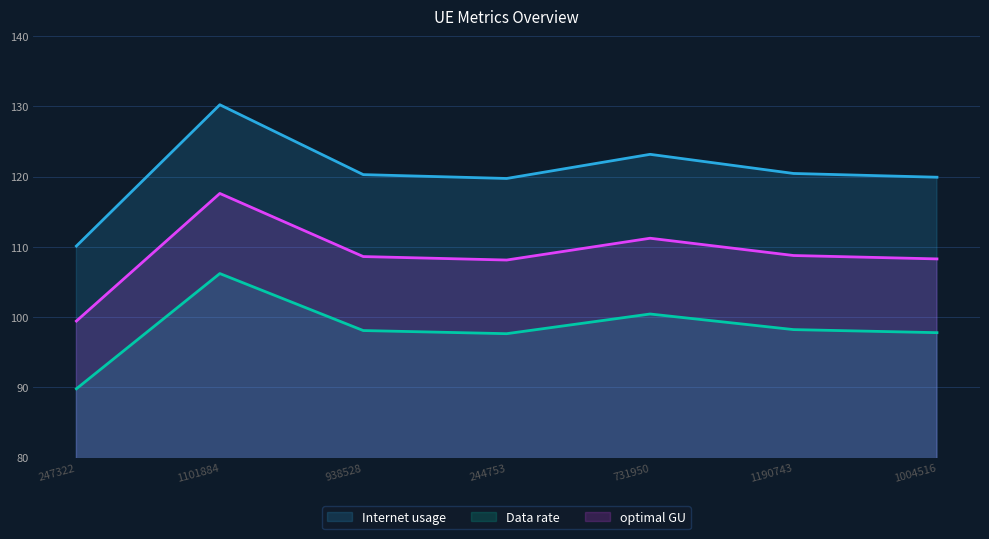

Is it true that Data rate equals 100.4 at 731950?

True